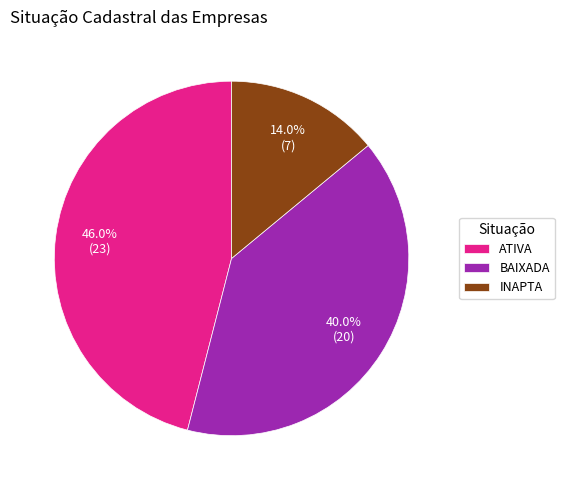

Between BAIXADA and INAPTA, which is larger?

BAIXADA